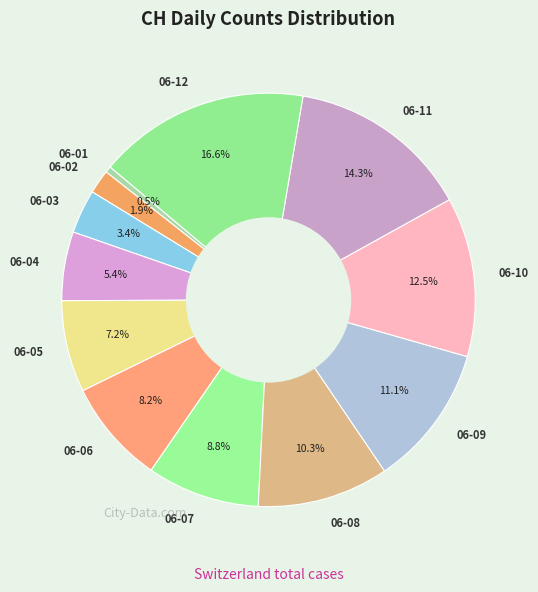

What is the ratio of the value at 06-09 to the value at 06-08?

1.1